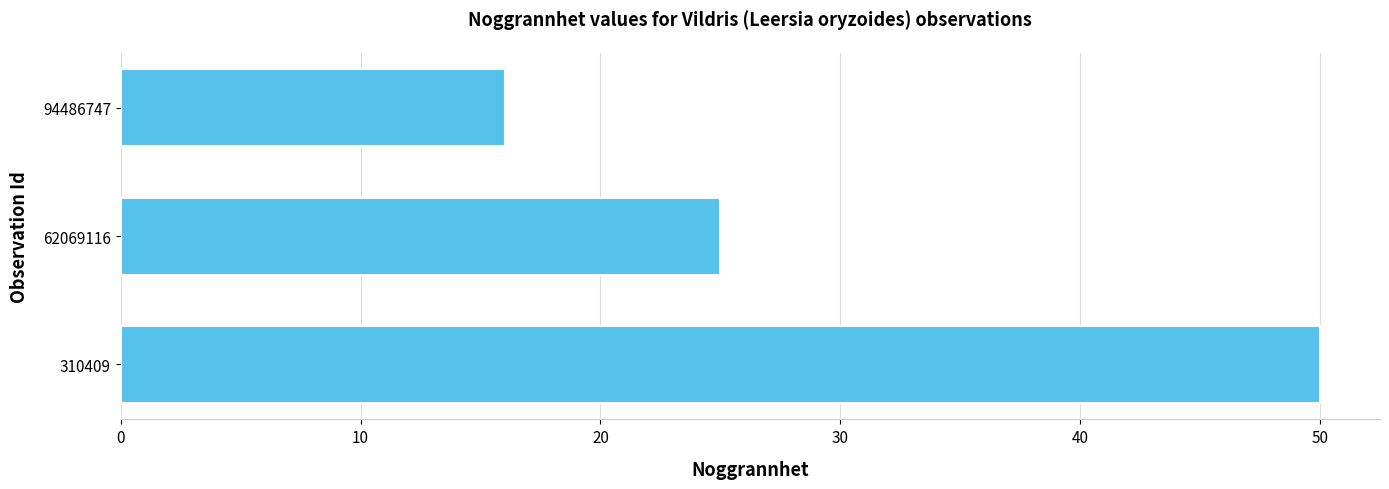

The value at 62069116 is 17. True or false?

False